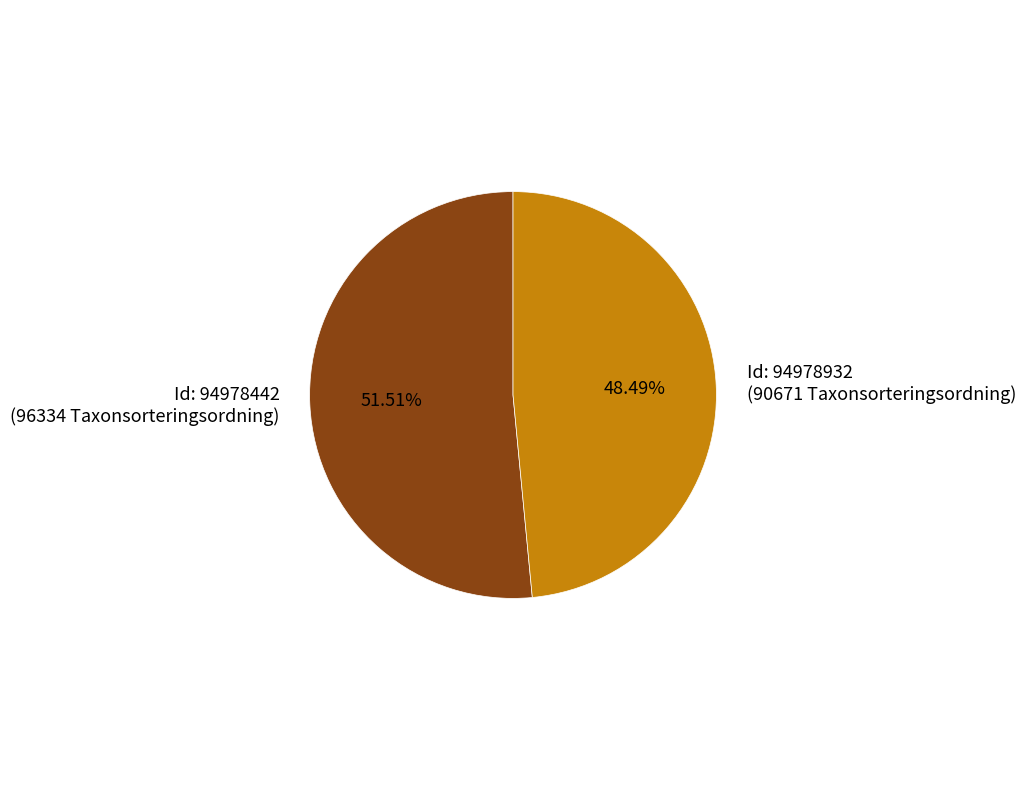

Rank the categories by value from lowest to highest.

Id: 94978932 (90671 Taxonsorteringsordning), Id: 94978442 (96334 Taxonsorteringsordning)